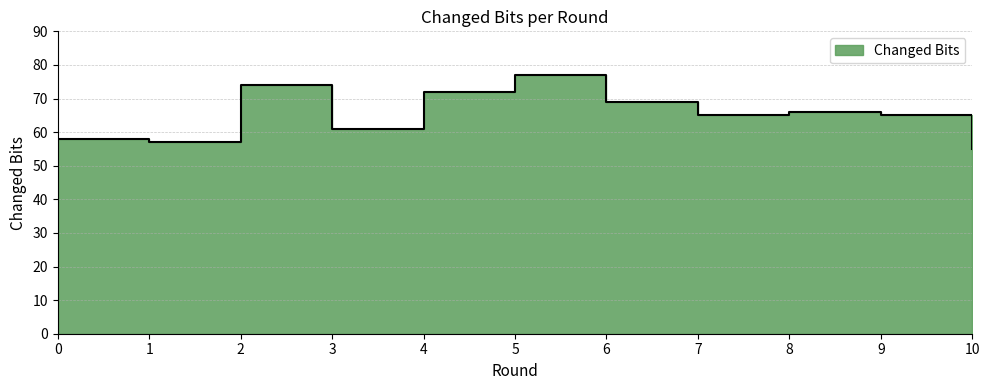

How many points are higher than both their immediate neighbors (excluding endpoints)?

3